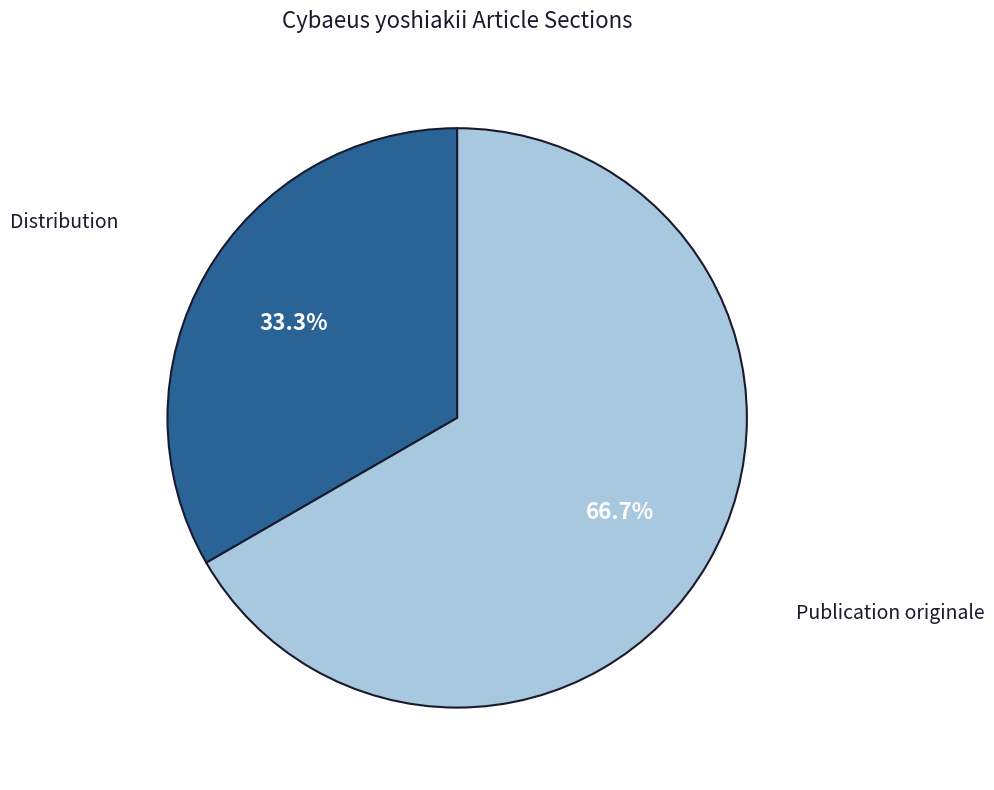

Does any single category account for the majority?

Yes